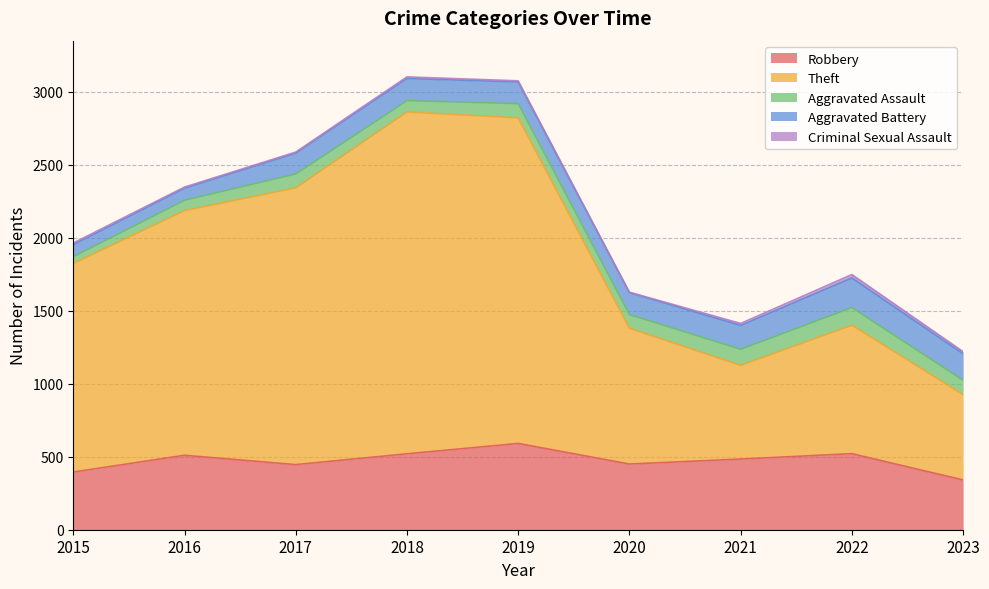

In Aggravated Battery, how many points are lower than both neighbors (excluding endpoints)?

1